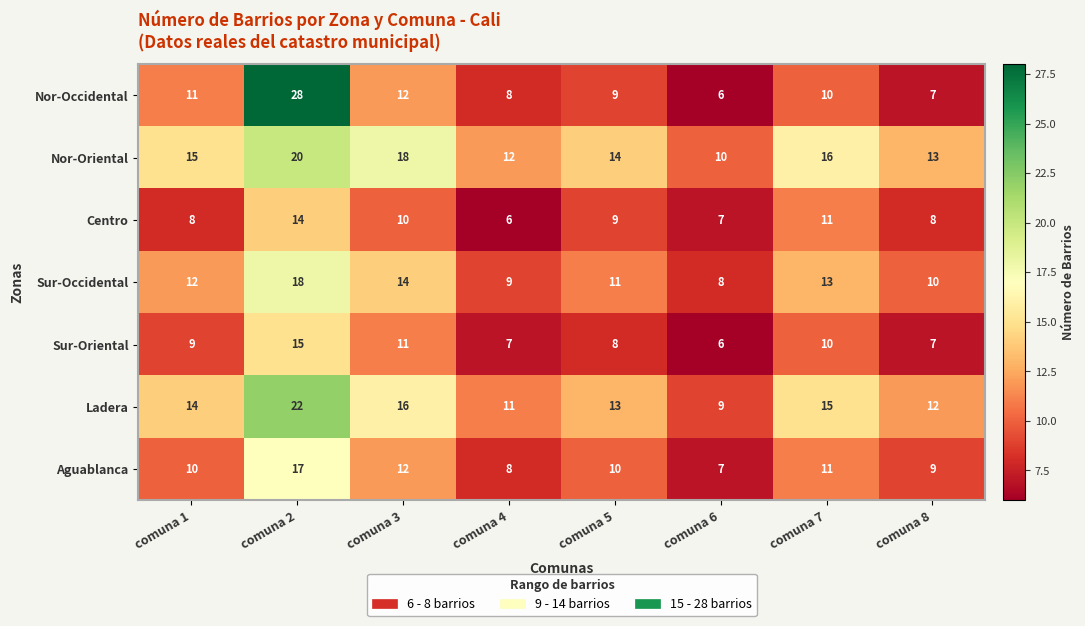

What is the maximum value shown in the chart?

28